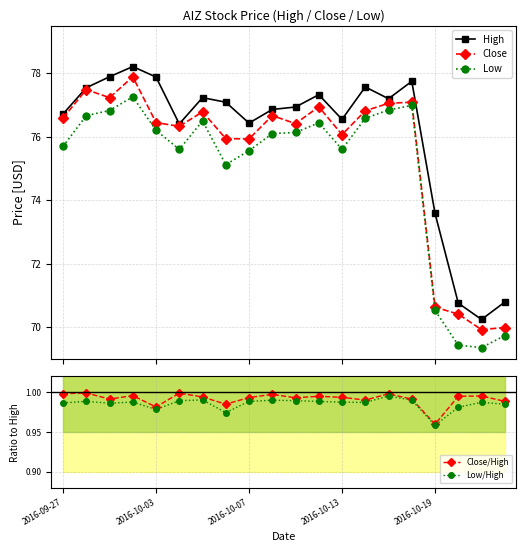

Is this an area chart (filled region under the line)?

No